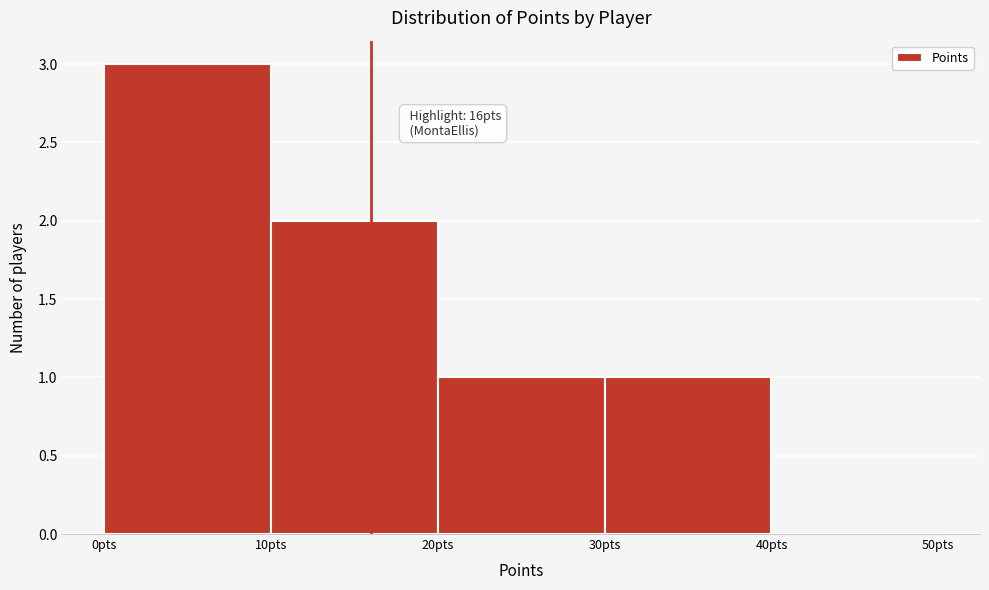

Which range on the x-axis has the tallest bar?

0 to 10